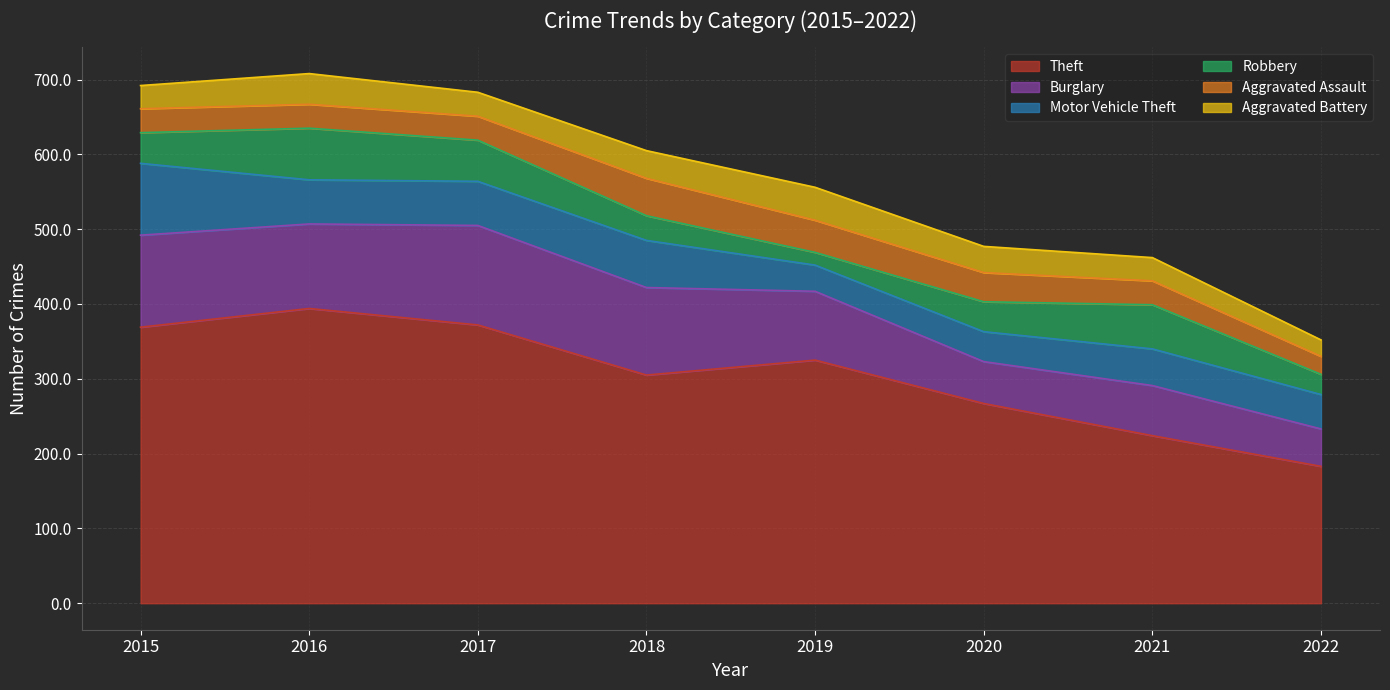

What is the lowest value of the Theft series?

183